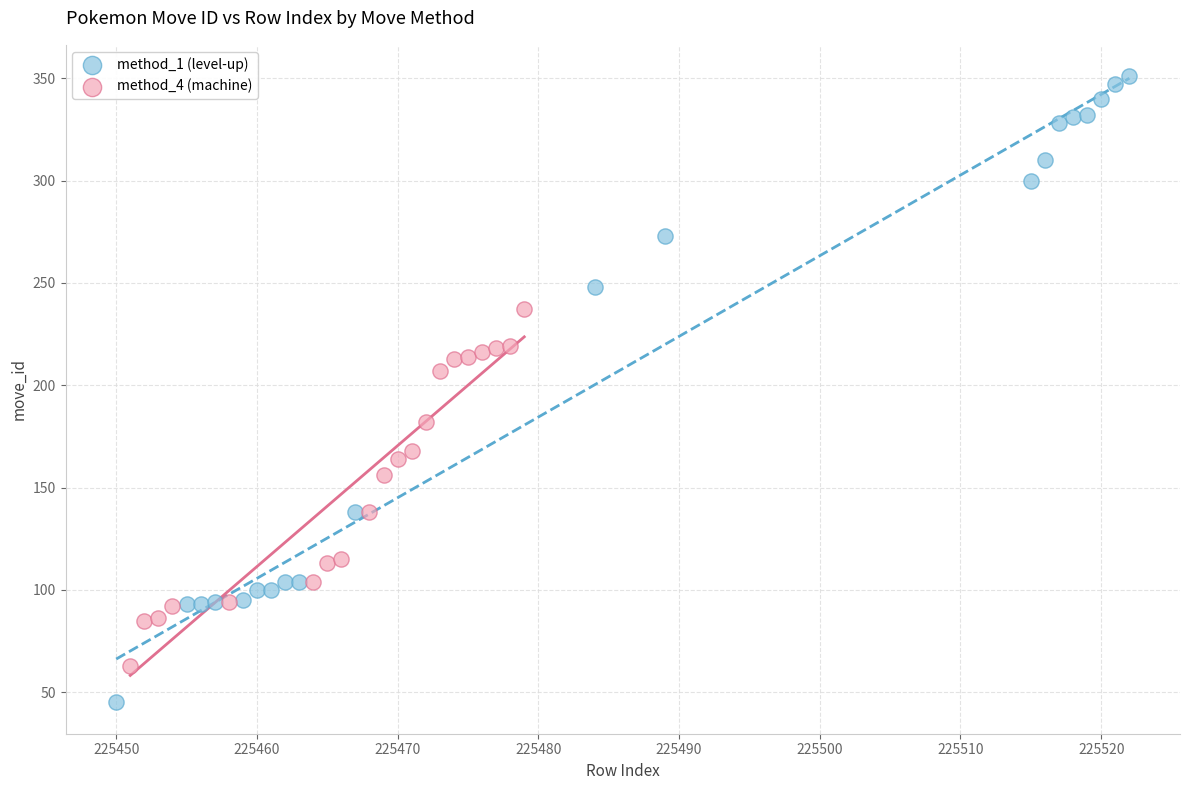

Which series has the largest Y range (max minus min)?

method_1 (level-up)